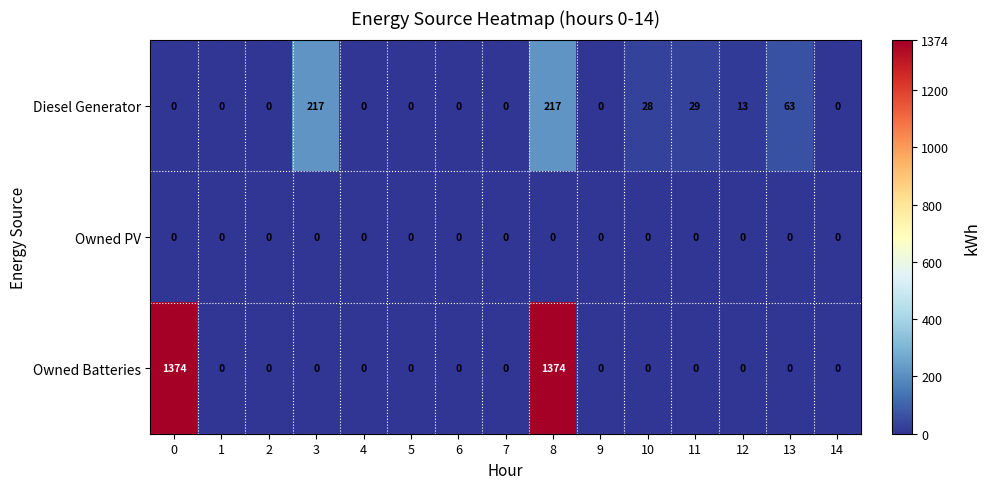

True or false: Owned Batteries has a value of 0 at 1.

True